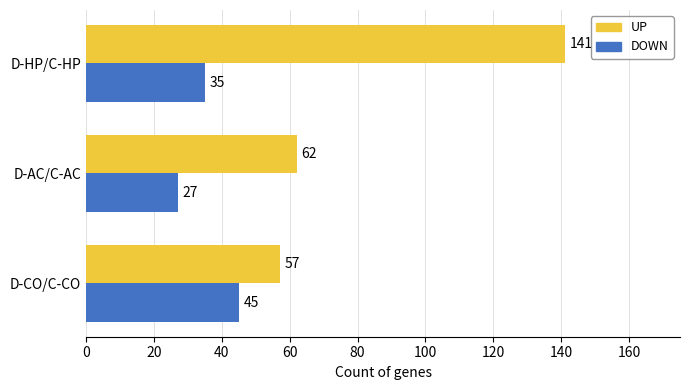

Is it true that DOWN equals 45 at D-CO/C-CO?

True